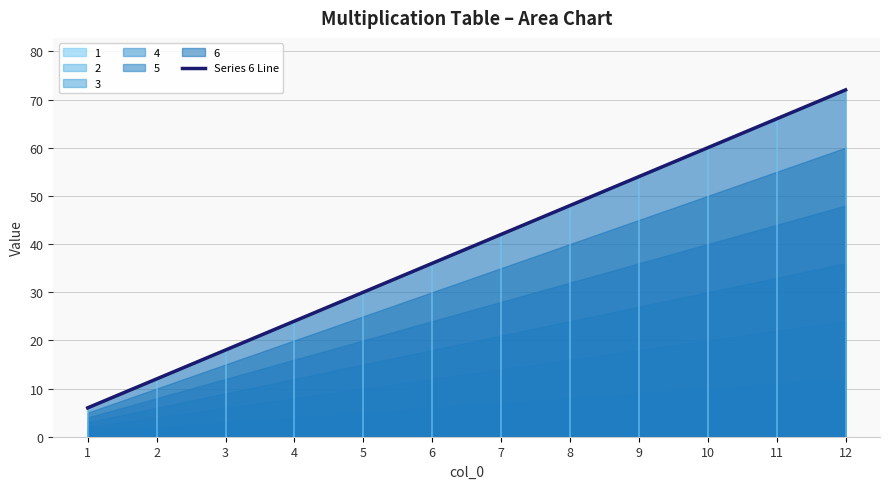

The chart shows a value of 48 at 8. True or false?

True